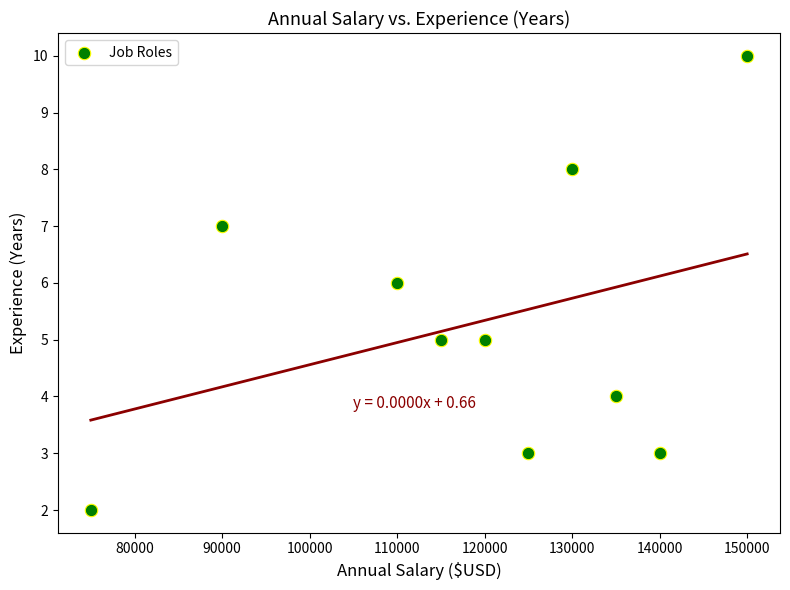

What is the range of Y values (max minus min)?

8